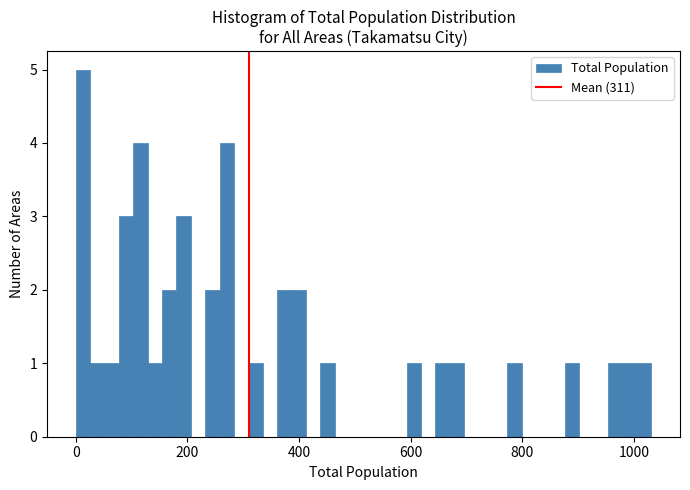

Read against the x-axis, roughly where is the centre of the tallest bar?

20